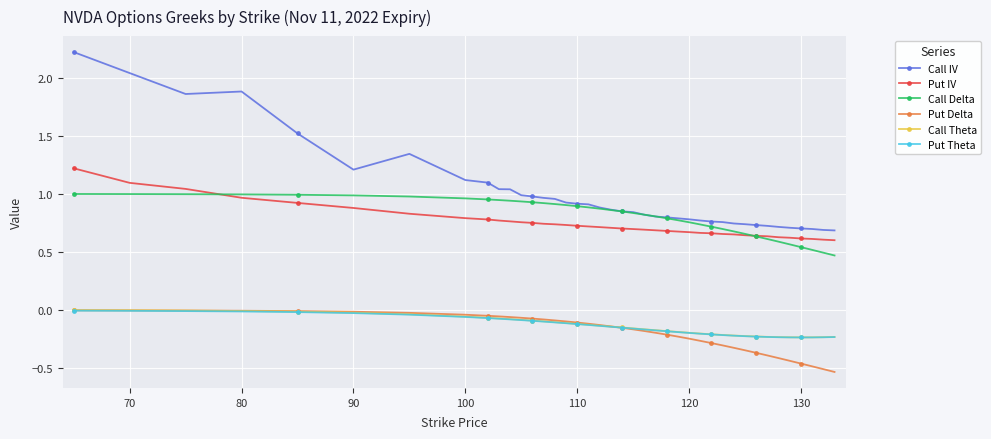

Which series has the largest total across all categories?

Call IV